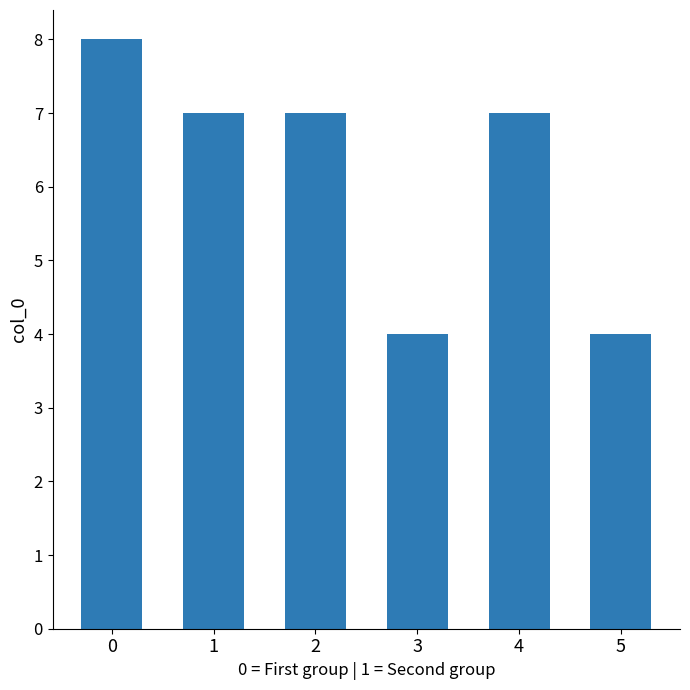

What is the difference between the values at 0 and 2?

1